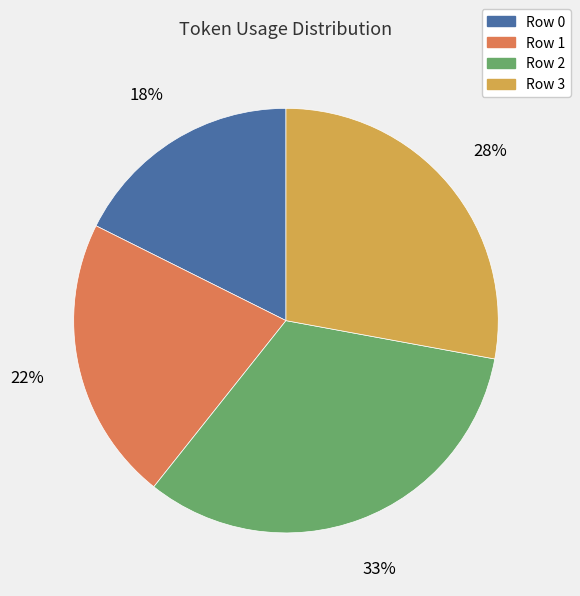

To the nearest percent, what percentage of the pie is Row 1?

22%